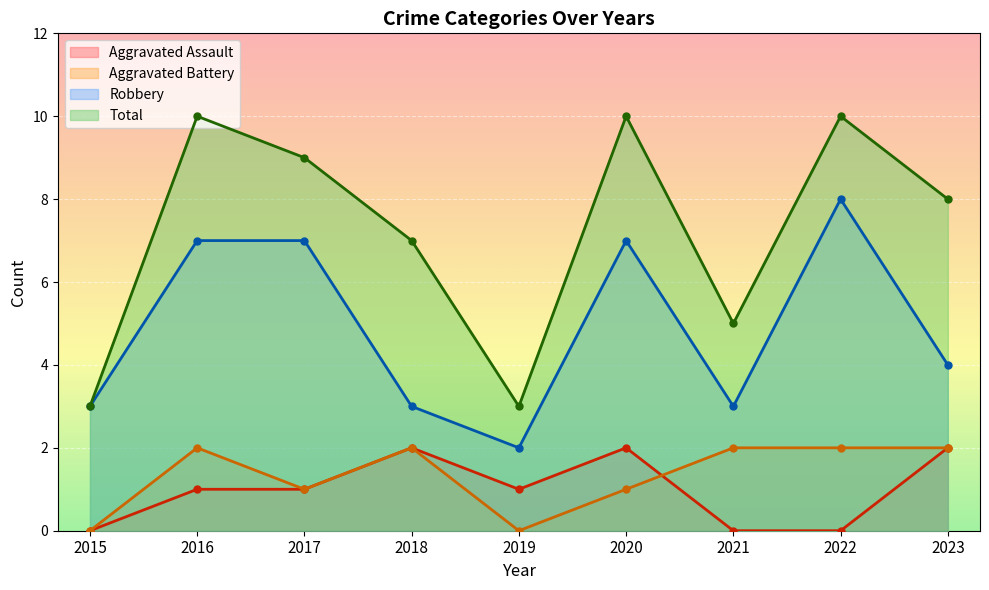

True or false: Aggravated Assault and Total intersect in this chart.

False